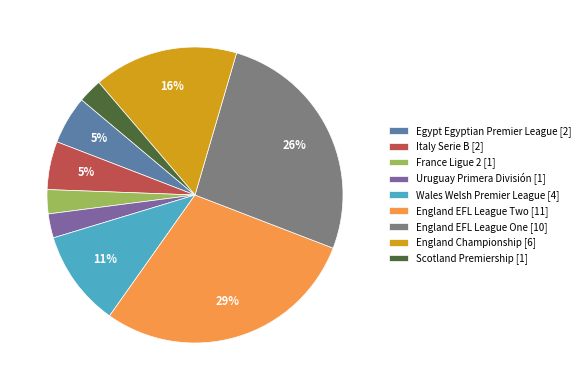

Do Italy Serie B [2] and Scotland Premiership [1] together represent more than half of the pie?

No